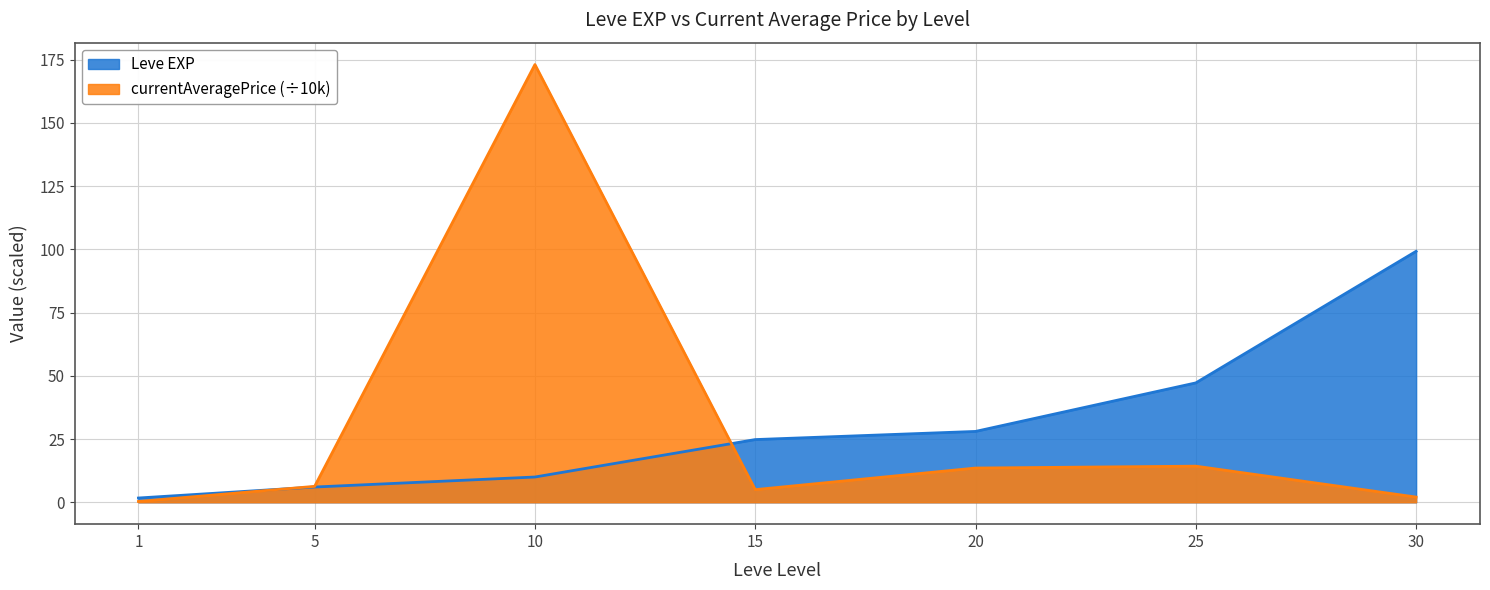

What is the sum of all currentAveragePrice values?

214.5